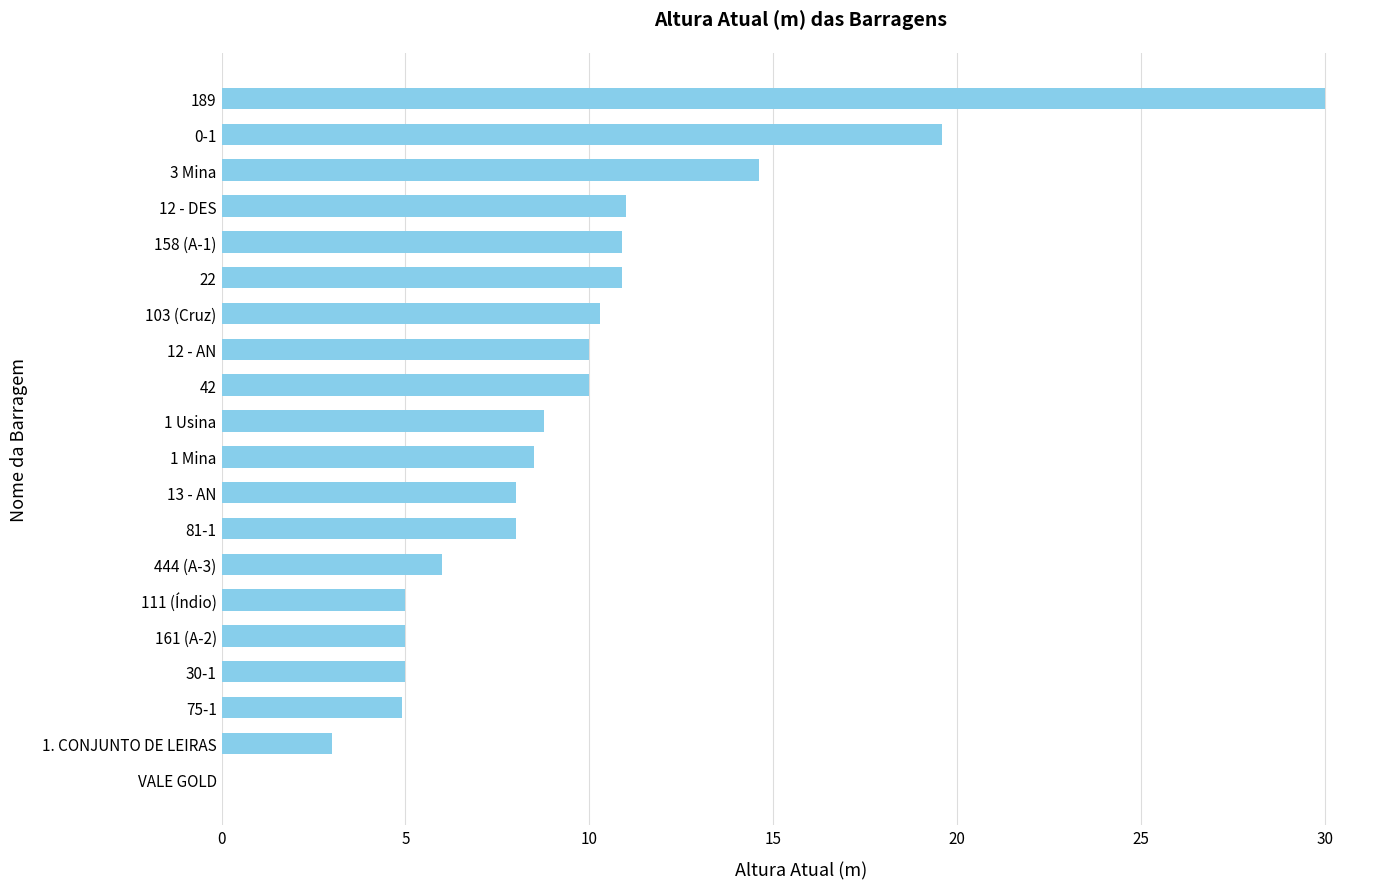

Which label corresponds to the largest value in the chart?

189